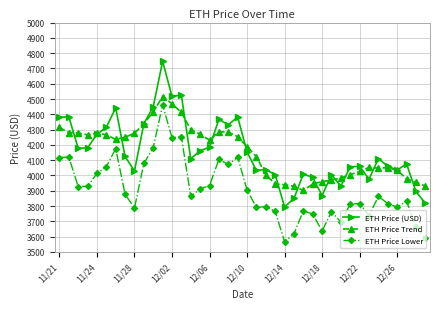

What is the value of the ETH Price (USD) point at the 19th from the left?

4331.6